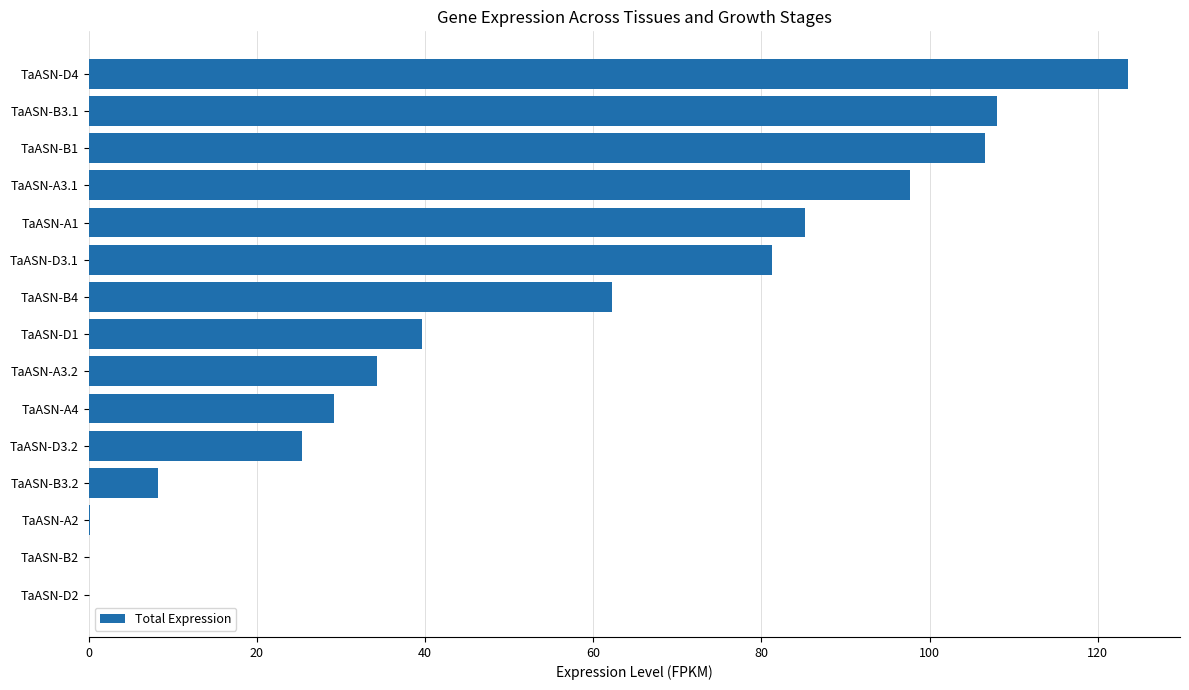

Between TaASN-A3.1 and TaASN-A3.2, which is larger?

TaASN-A3.1